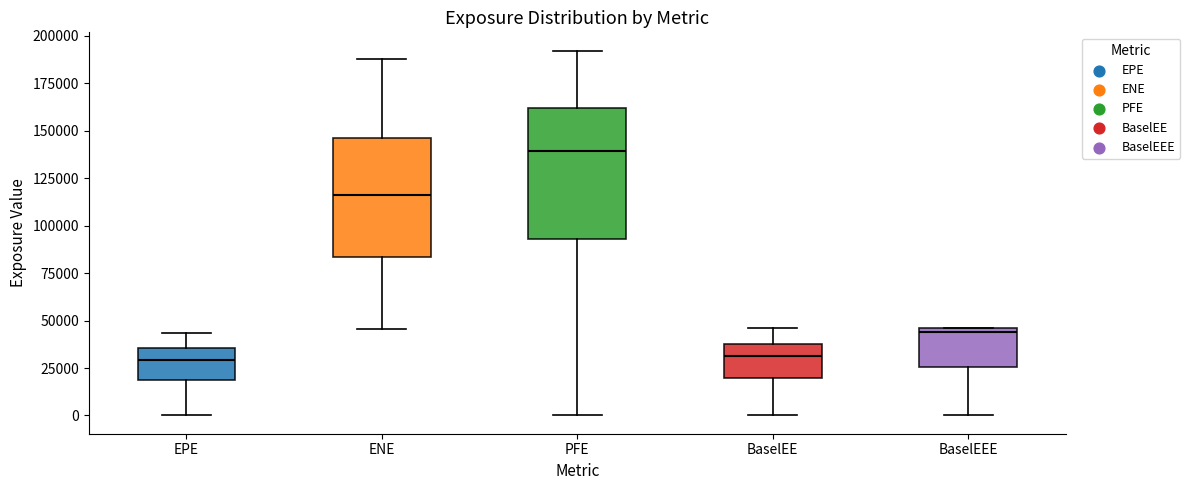

Where is the upper edge of the box for BaselEE on the y-axis? The values are not printed on the chart, so give them approximately, as read against the axis.

35000